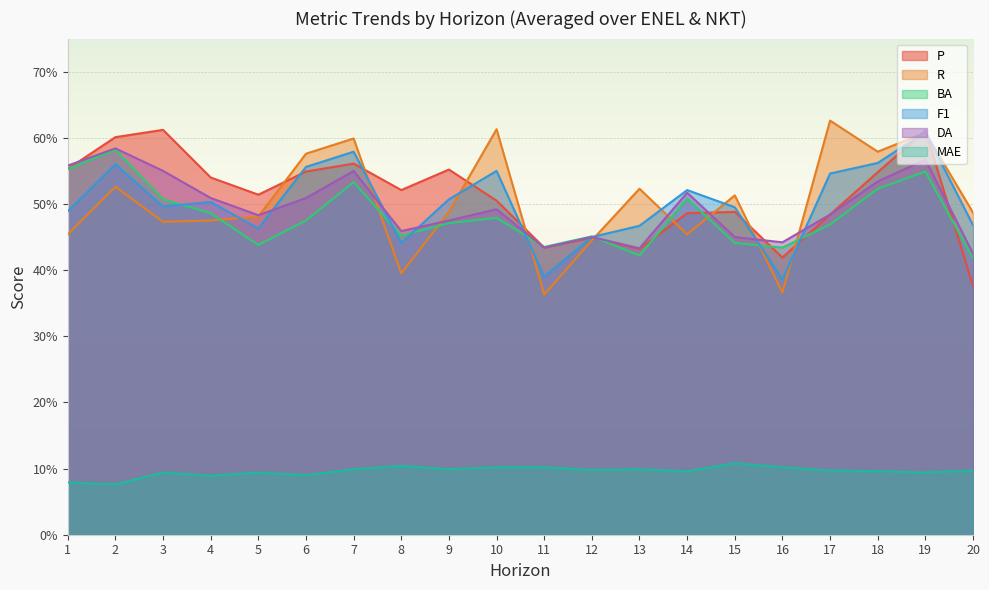

At which label does MAE reach its minimum?

2